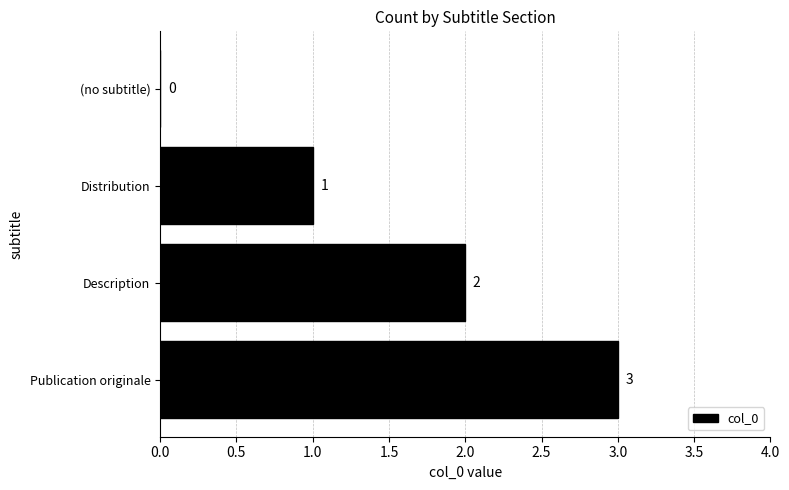

The chart shows a value of 3 at Description. True or false?

False